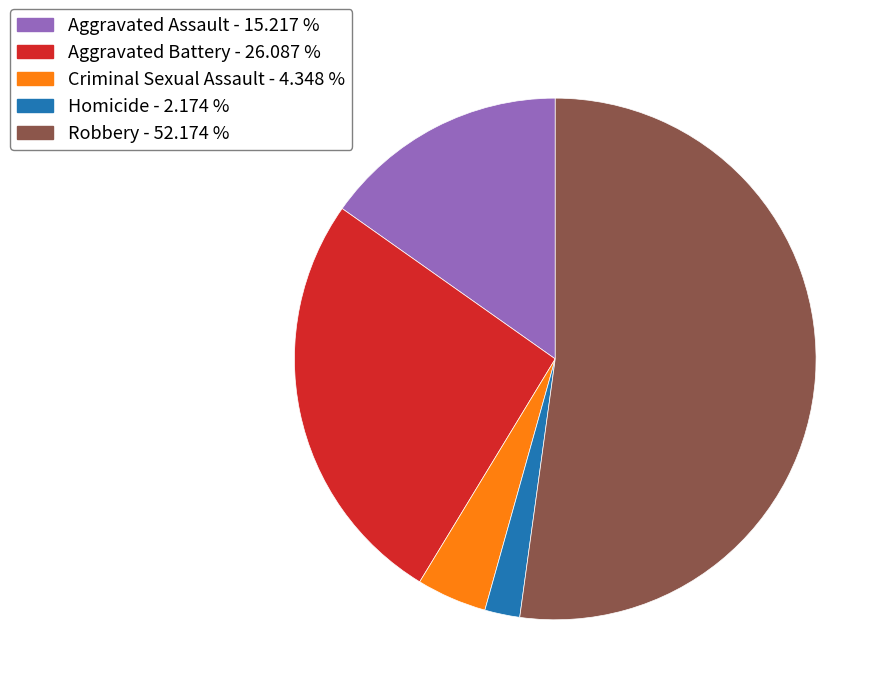

Does any single category account for the majority?

Yes